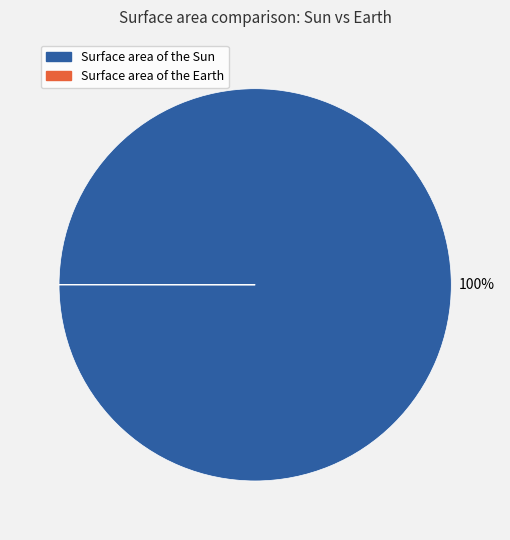

To the nearest percent, what percentage of the pie is Surface area of the Sun?

100%